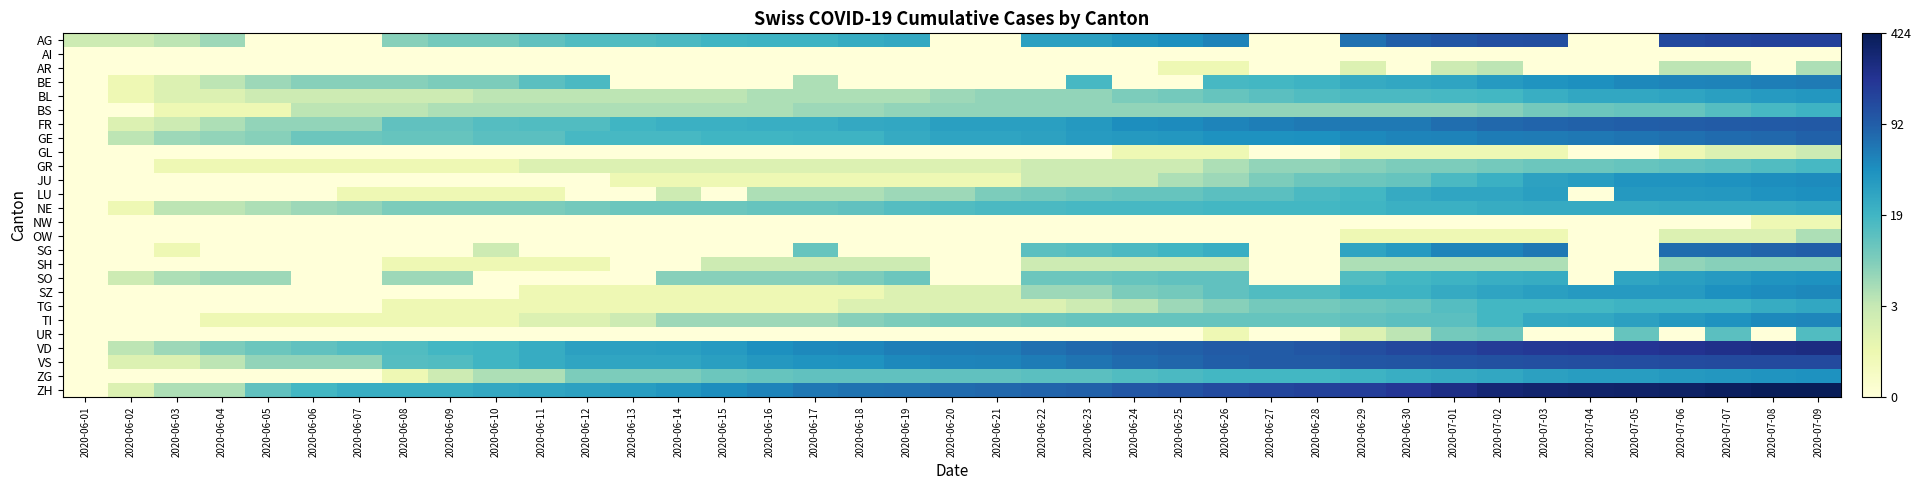

Count the number of data series in this chart.

26